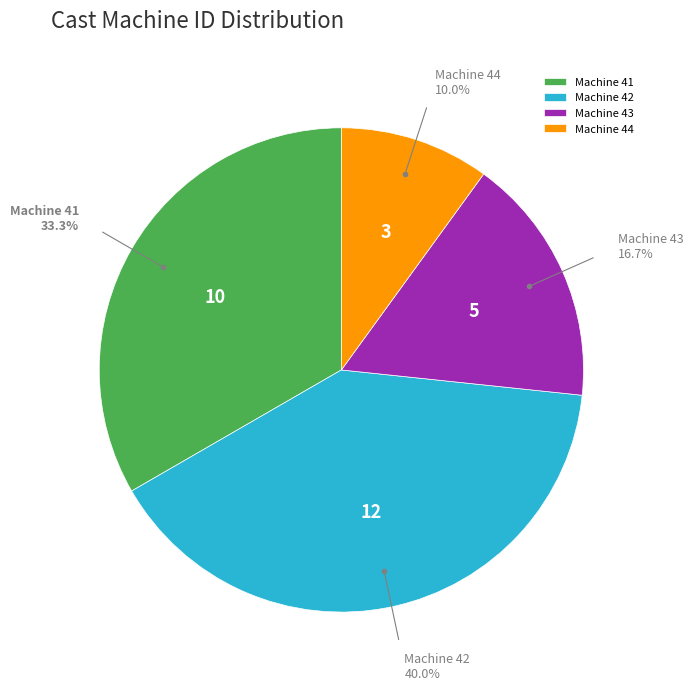

Does Machine 44 account for over 50% of the chart?

No